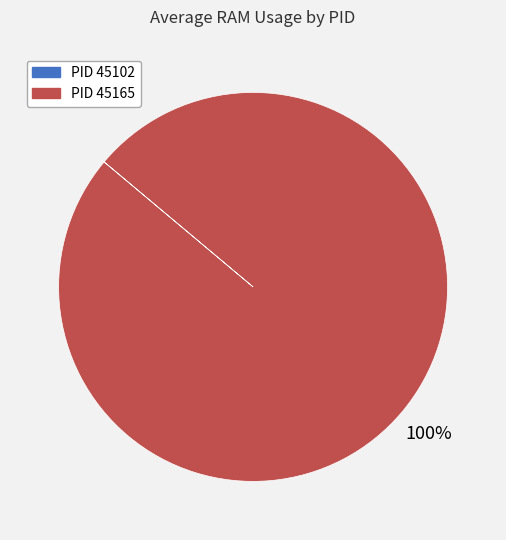

Is there any slice that represents more than half of the pie?

Yes